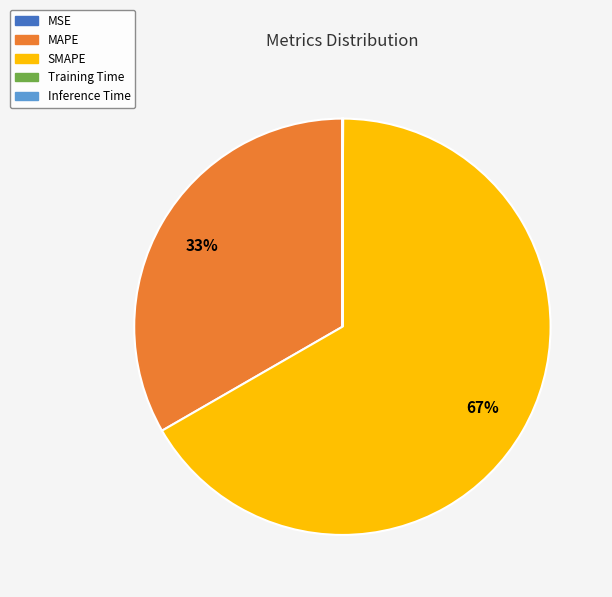

Which slice is the largest?

SMAPE